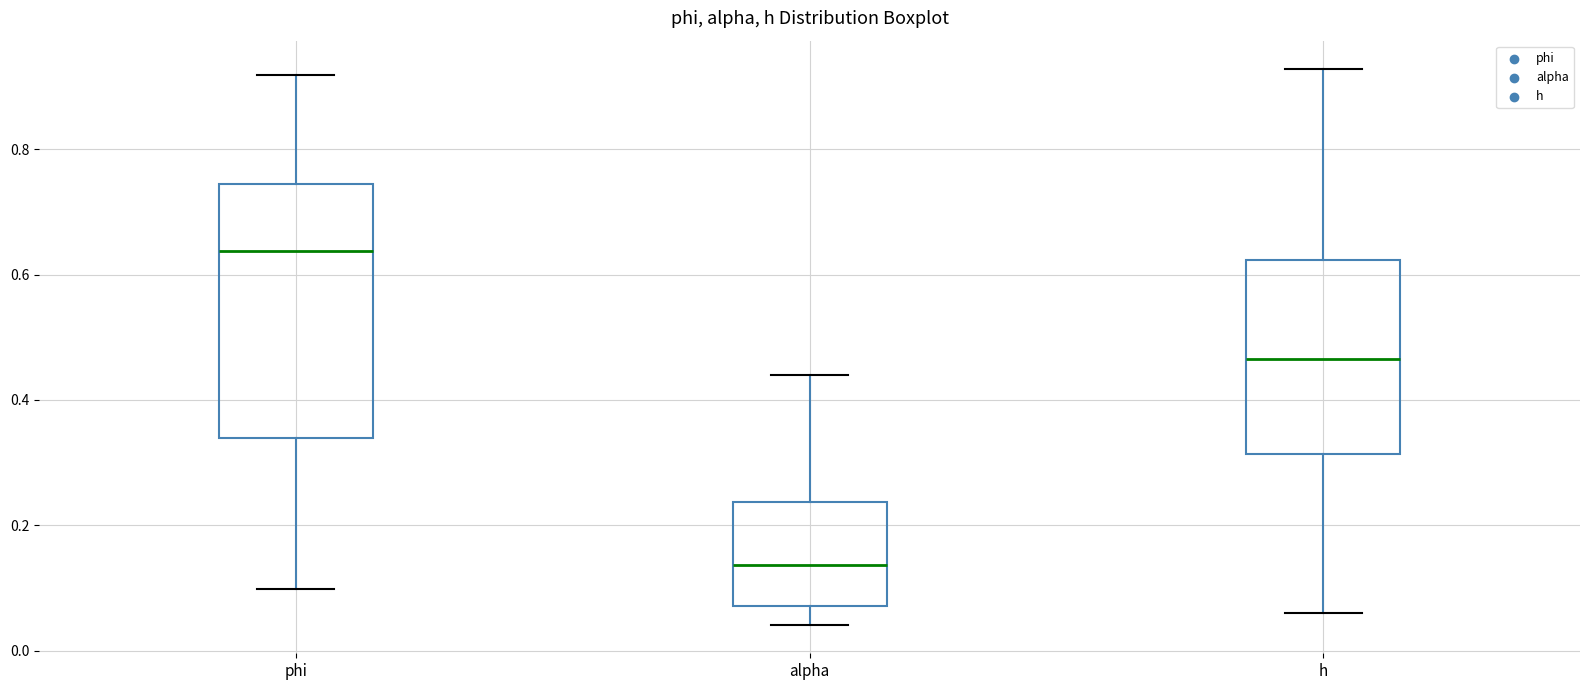

Reading left to right, transcribe this box plot: for each box, give where its median line is, the range the box spans, and where its two whiskers end, as read against the y-axis. The values are not printed on the chart, so give them approximately, as read against the axis.

phi: median 0.64, box 0.34 to 0.74, whiskers 0.10 to 0.92
alpha: median 0.14, box 0.08 to 0.24, whiskers 0.04 to 0.44
h: median 0.46, box 0.32 to 0.62, whiskers 0.06 to 0.92